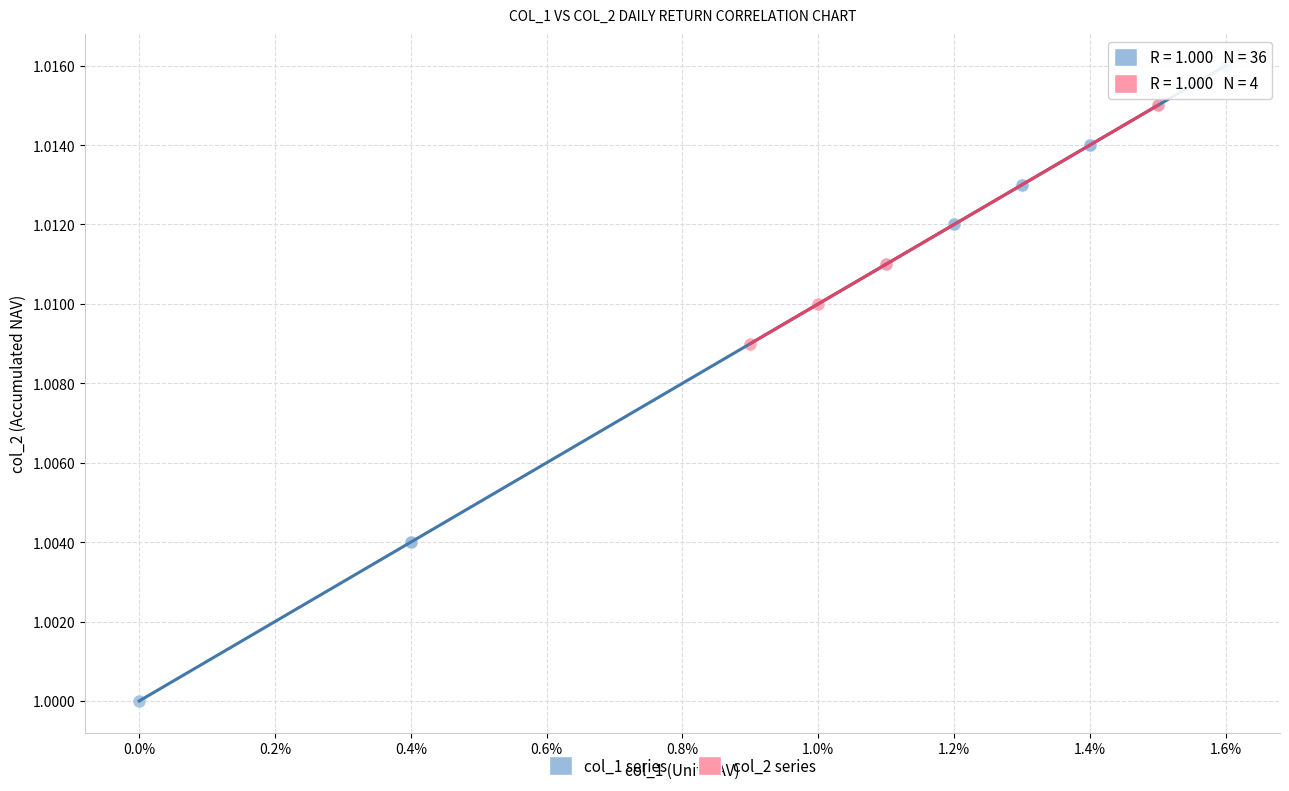

Which series reaches the maximum Y coordinate?

col_1 series